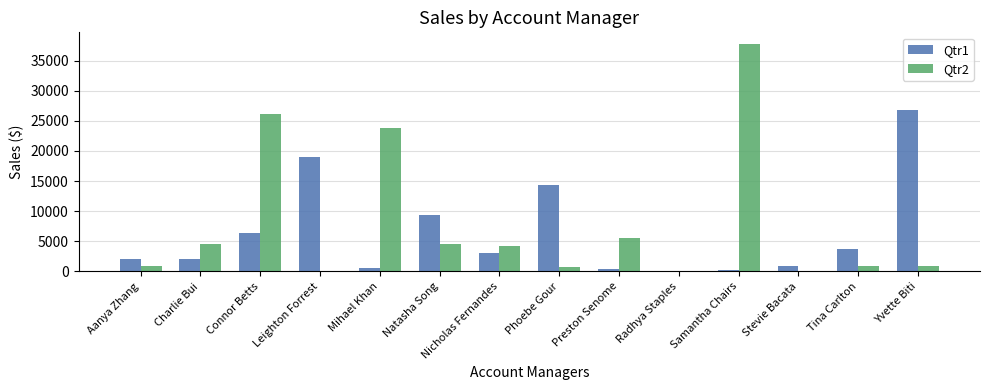

What are all the series names shown in the legend?

Qtr1, Qtr2